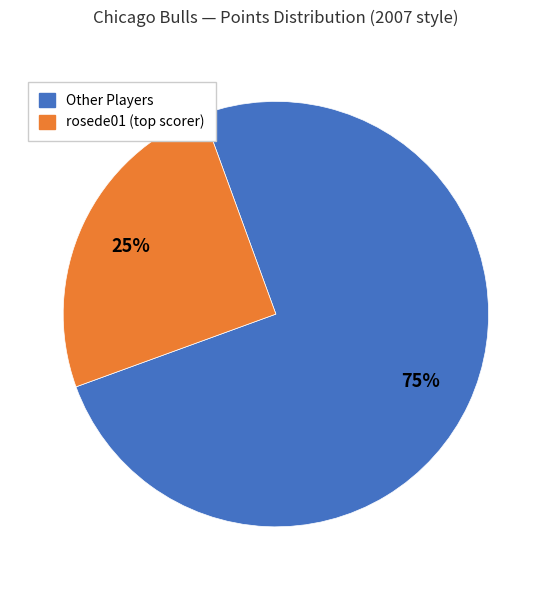

Does any single category account for the majority?

Yes